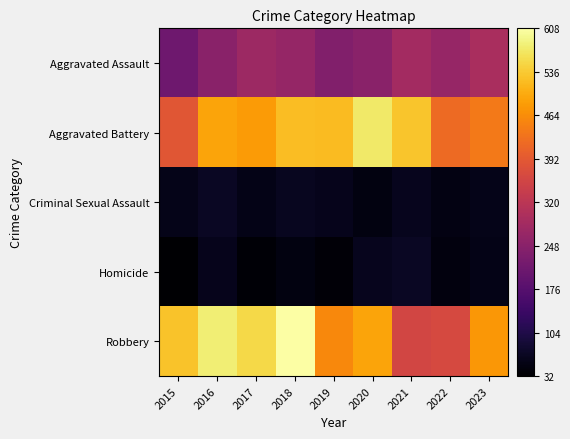

Which series has the largest total across all categories?

Robbery